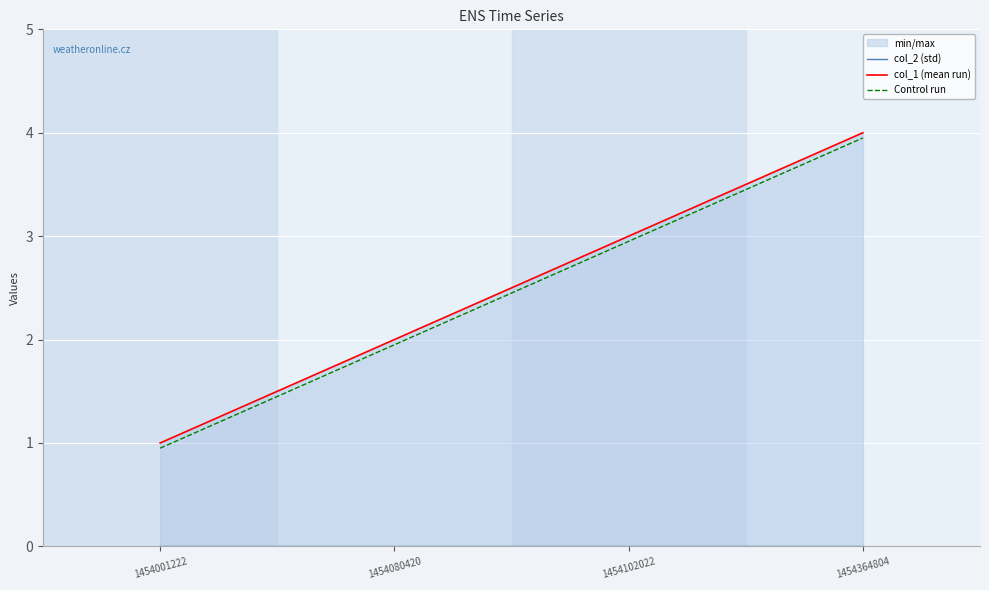

Which series changed the most between 1454080420 and 1454364804?

col_1 (mean run)